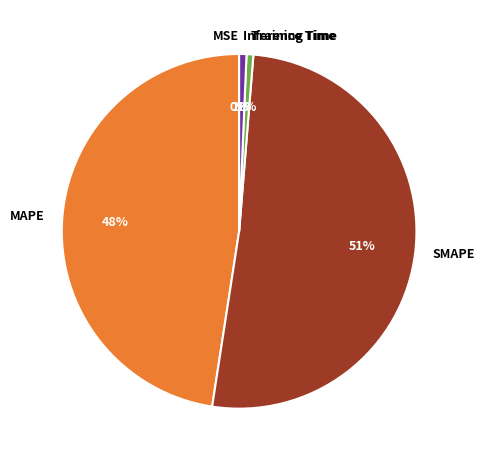

Which category accounts for the majority?

SMAPE